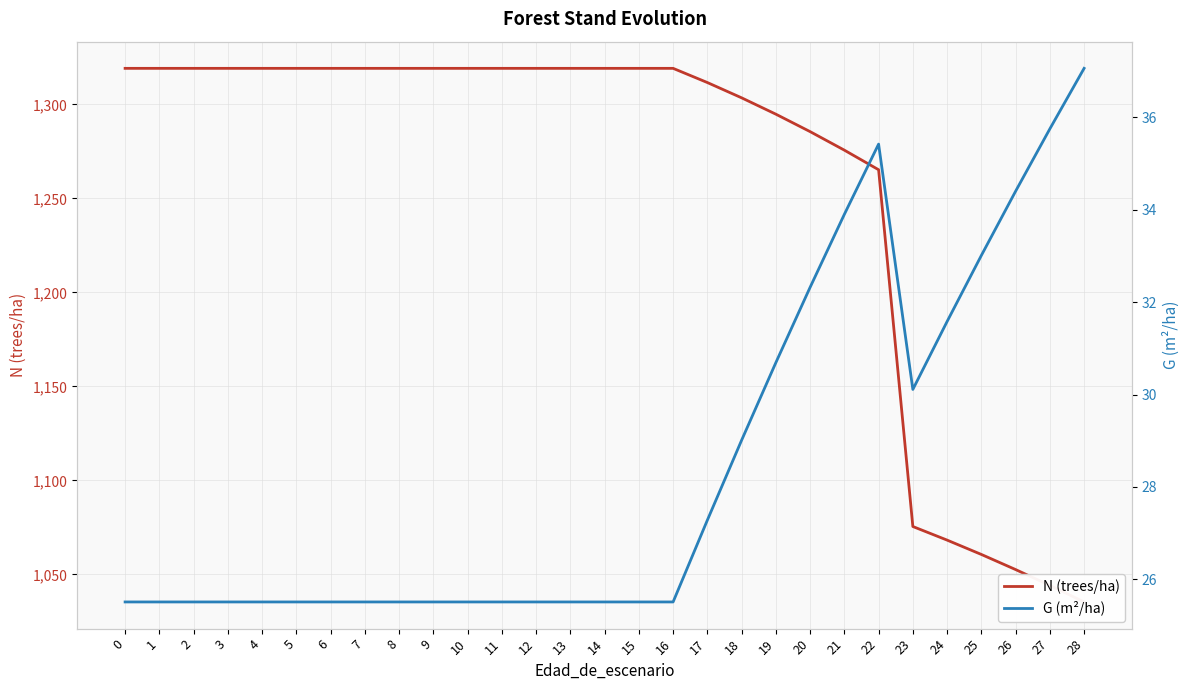

Reading left to right, what are all the values shown in this chart?

N (trees/ha): 1319.2	1319.2	1319.2	1319.2	1319.2	1319.2	1319.2	1319.2	1319.2	1319.2	1319.2	1319.2	1319.2	1319.2	1319.2	1319.2	1319.2	1311.7	1303.5	1294.8	1285.6	1275.7	1265.3	1075.5	1068.2	1060.6	1052.6	1044.2	1035.3
G (m²/ha): 25.5	25.5	25.5	25.5	25.5	25.5	25.5	25.5	25.5	25.5	25.5	25.5	25.5	25.5	25.5	25.5	25.5	27.3	29.0	30.7	32.3	33.9	35.4	30.1	31.6	33.0	34.4	35.8	37.1